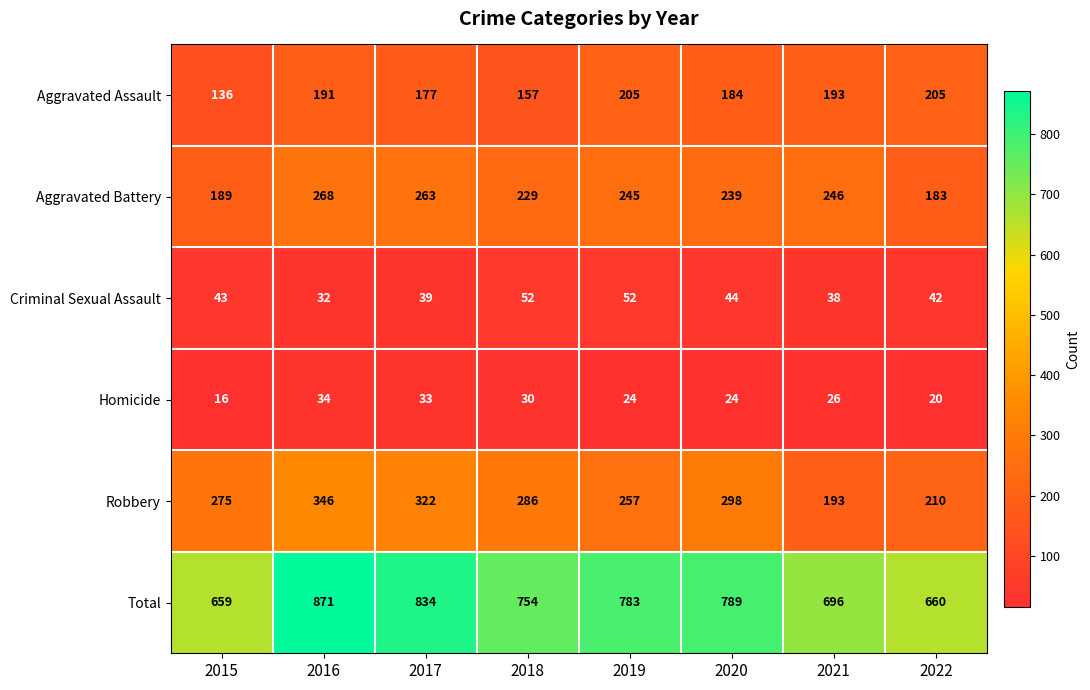

Where is Criminal Sexual Assault nearest to the value 42?

2022